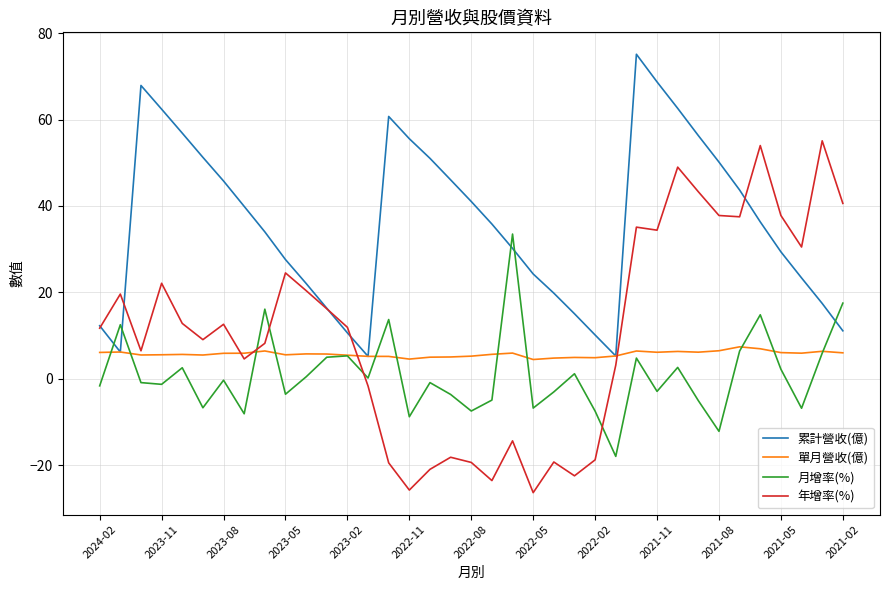

Which series has the largest total across all categories?

累計營收(億)